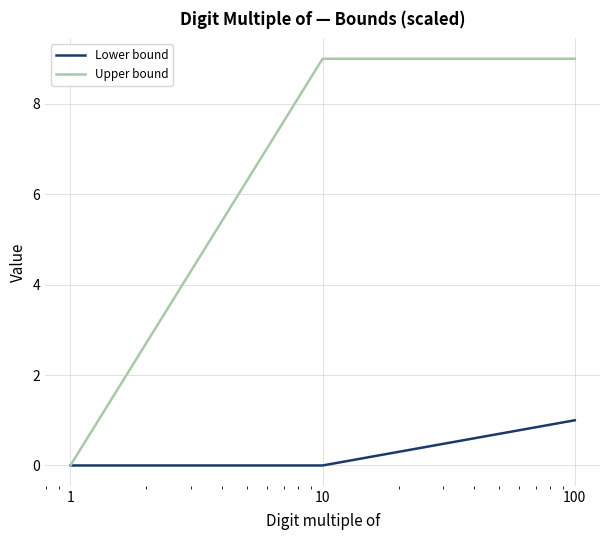

Which series has the largest total across all categories?

Upper bound